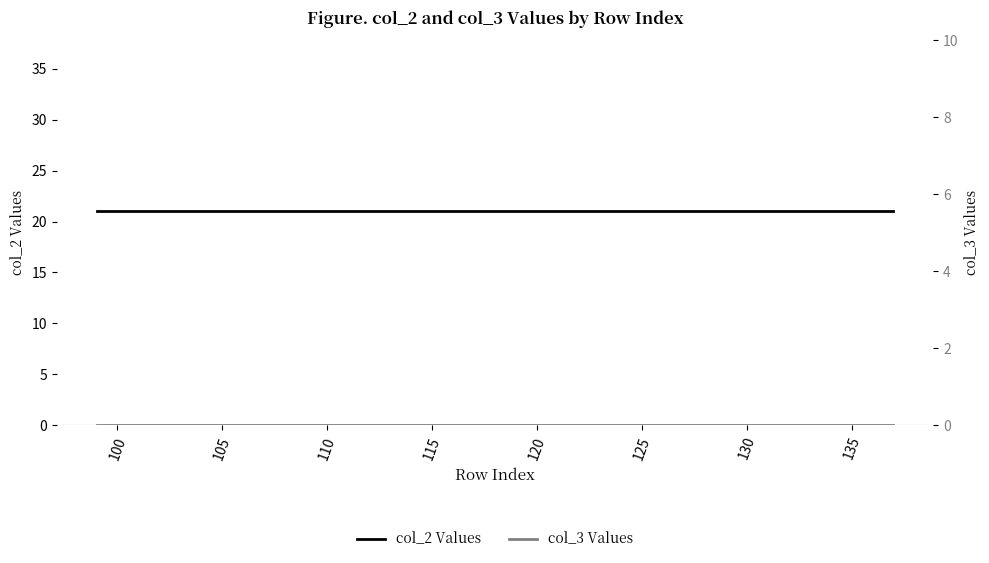

How many lines are shown in the chart?

2